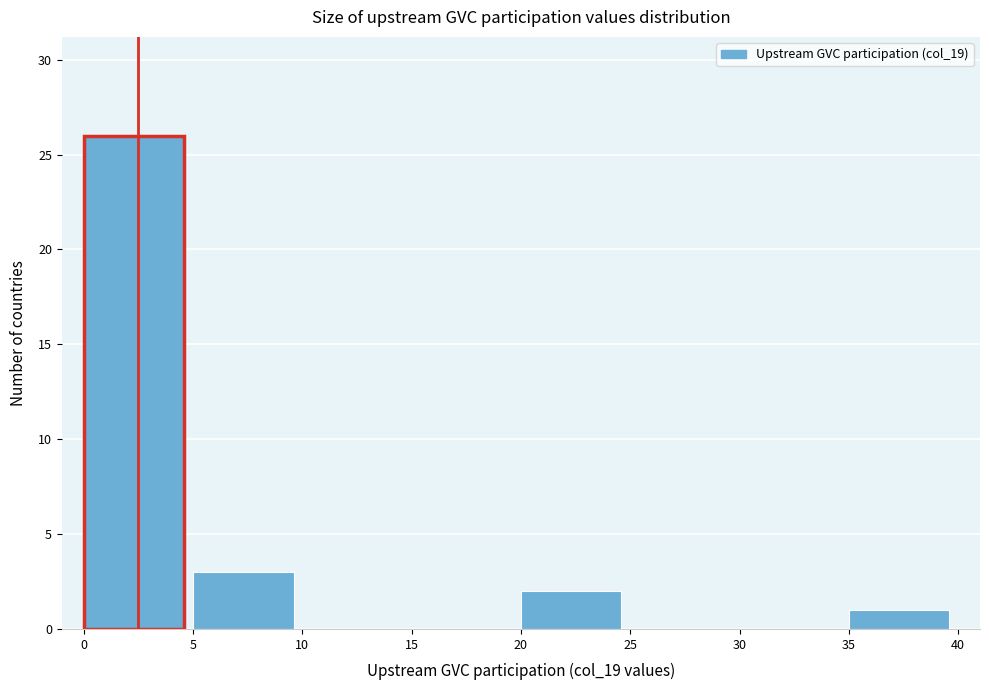

Which range on the x-axis has the tallest bar?

0 to 5